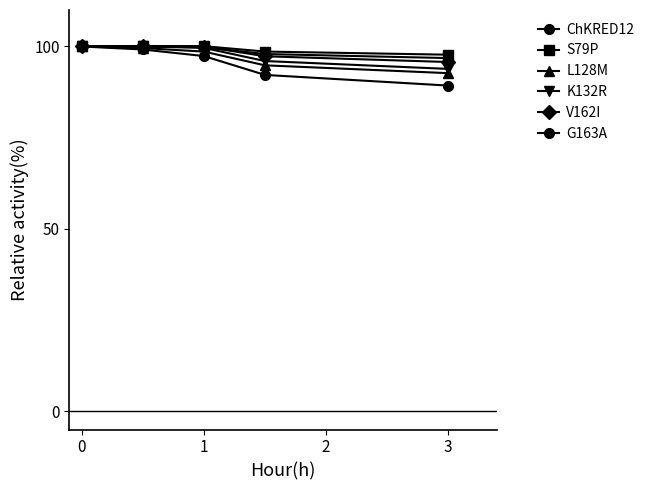

True or false: L128M and V162I intersect in this chart.

False